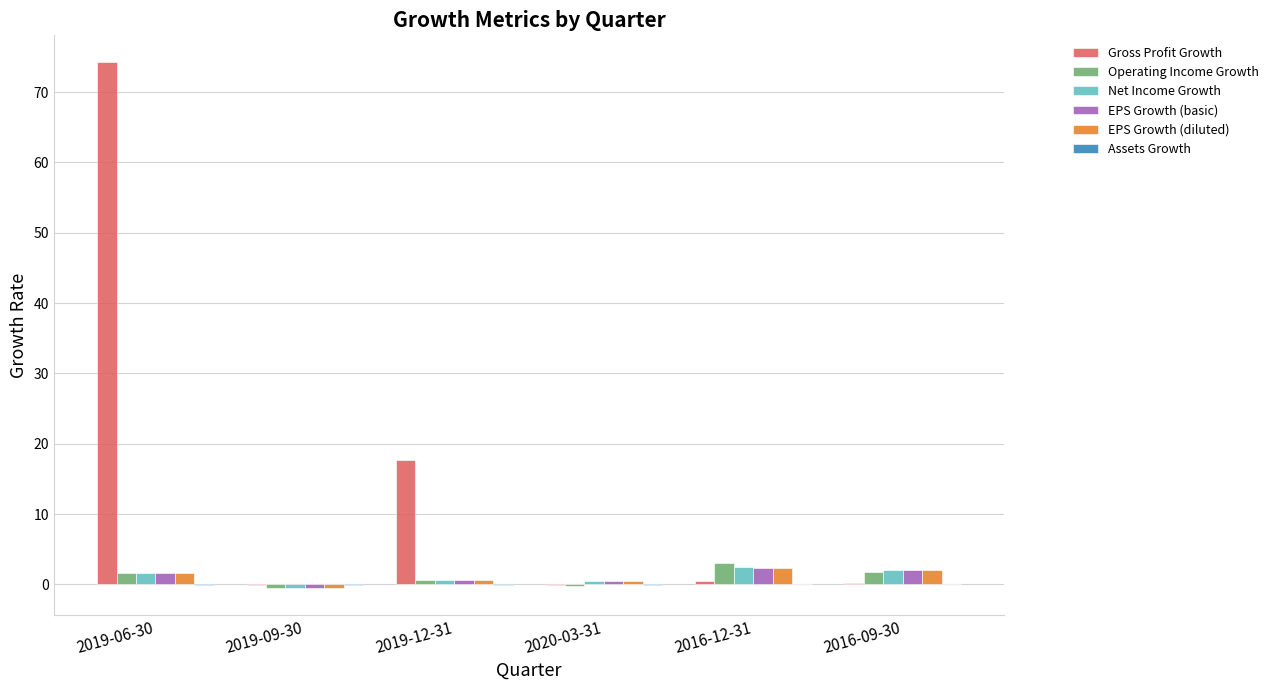

Which series changed the most between 2019-12-31 and 2016-12-31?

Gross Profit Growth